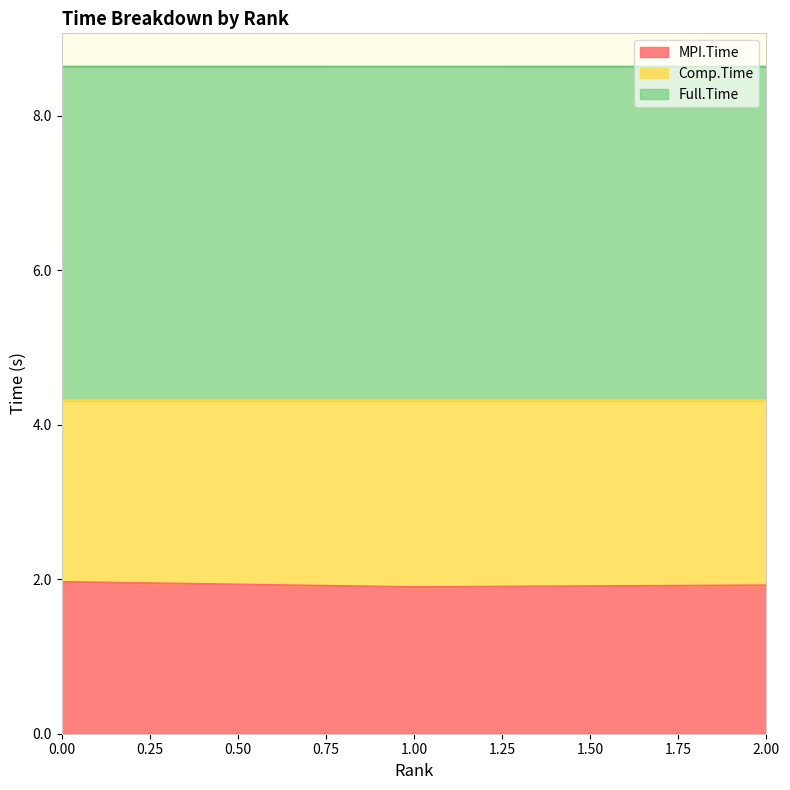

How many data points does each series have?

3